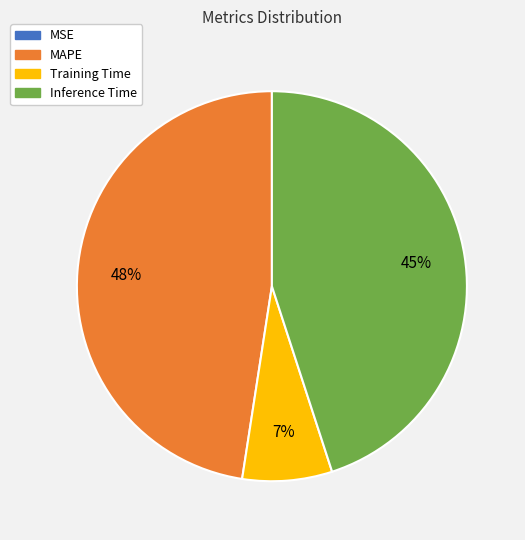

Is there a majority slice in this chart?

No